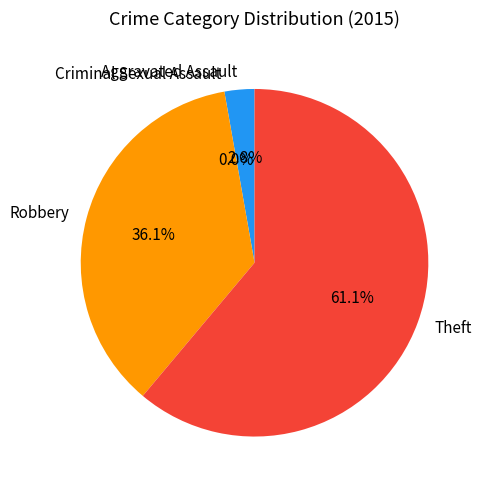

Which slice is the largest?

Theft